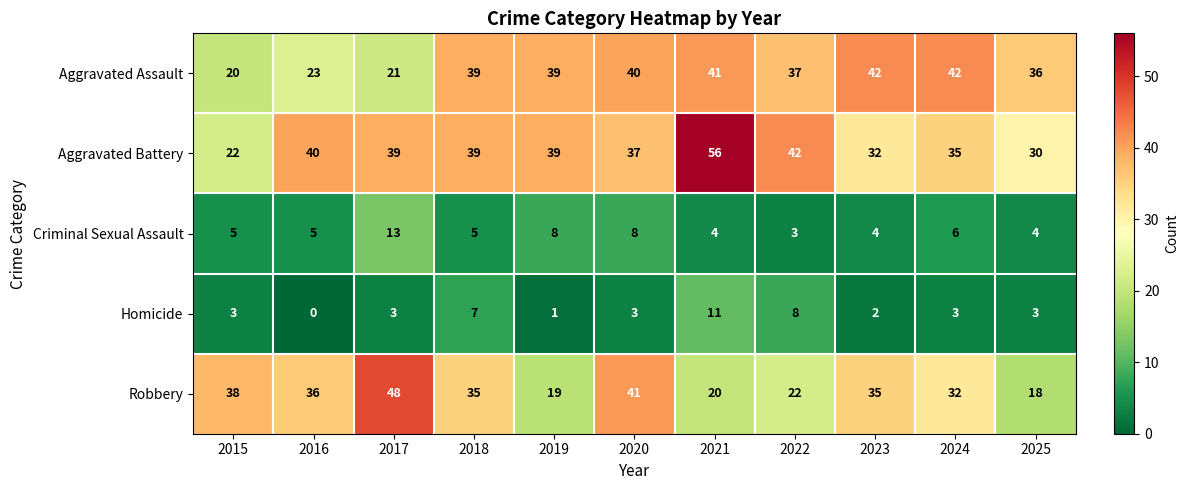

True or false: Homicide has a value of 0 at 2016.

True